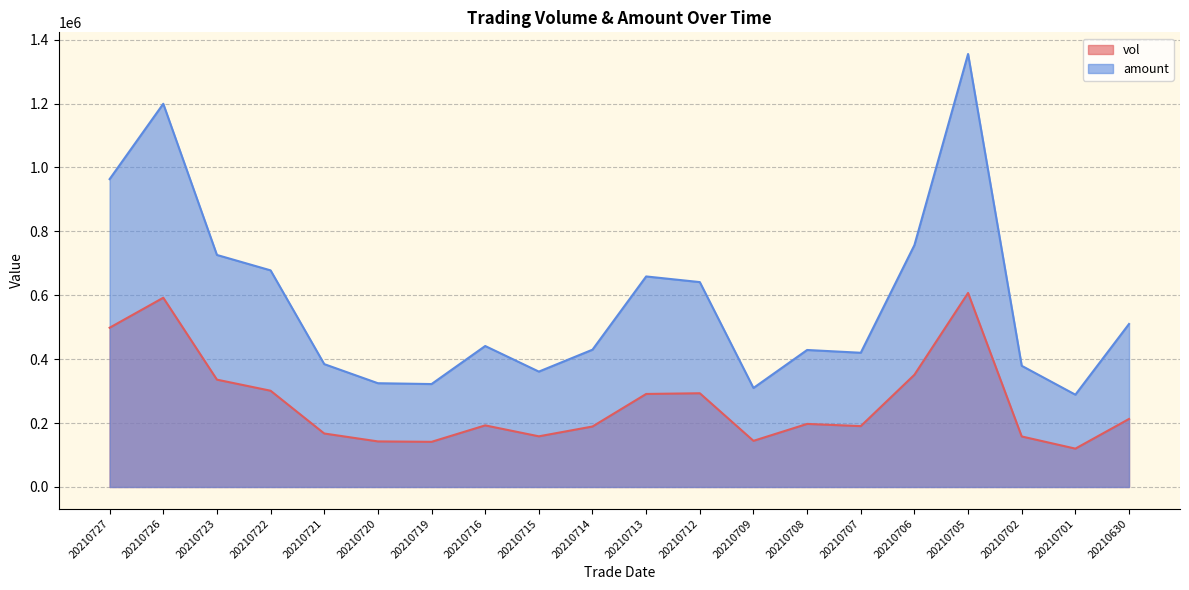

Which category has the highest value in the amount series?

20210705